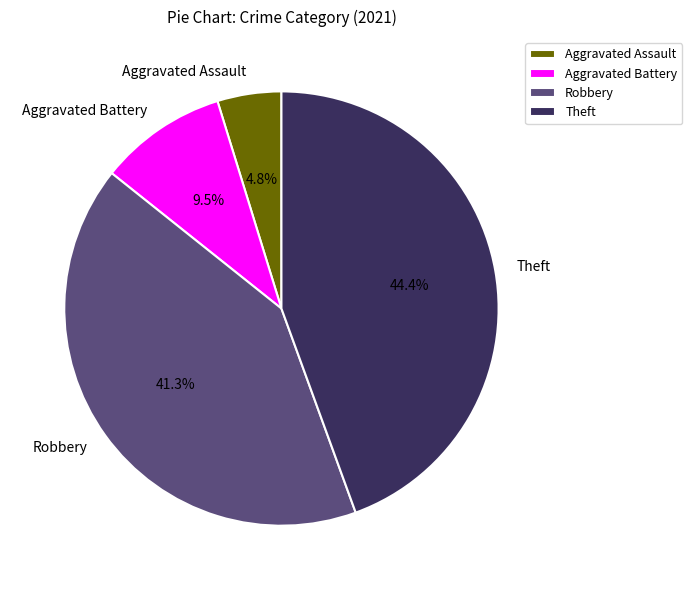

Which has a higher value, Aggravated Assault or Robbery?

Robbery